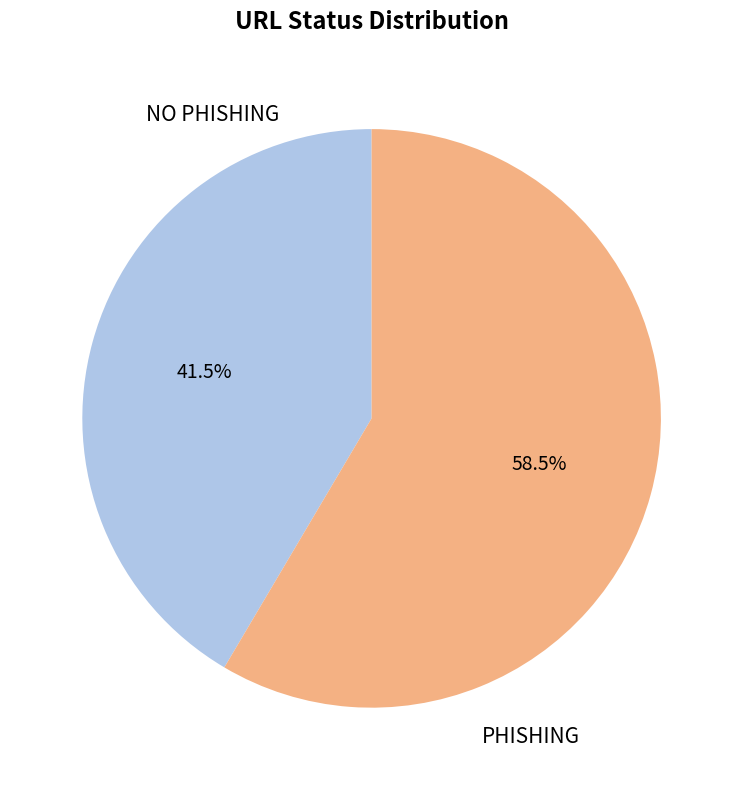

Rank the categories by value from highest to lowest.

PHISHING, NO PHISHING